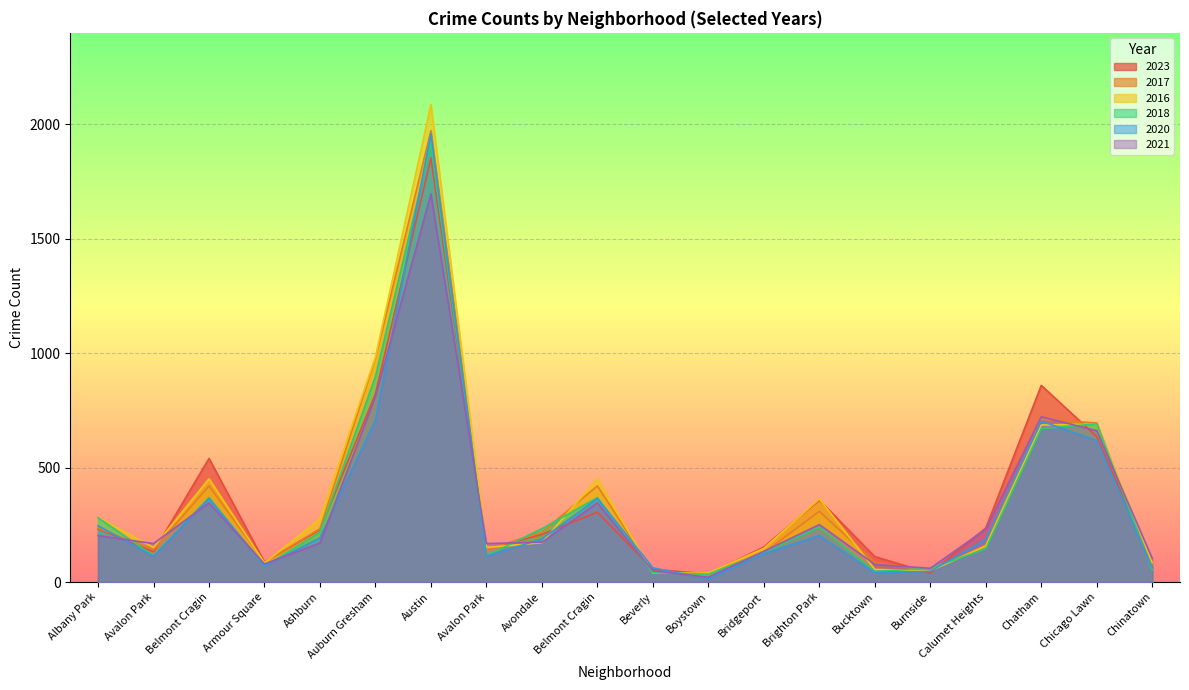

Which series ends up on top after the final intersection of 2020 and 2016?

2016